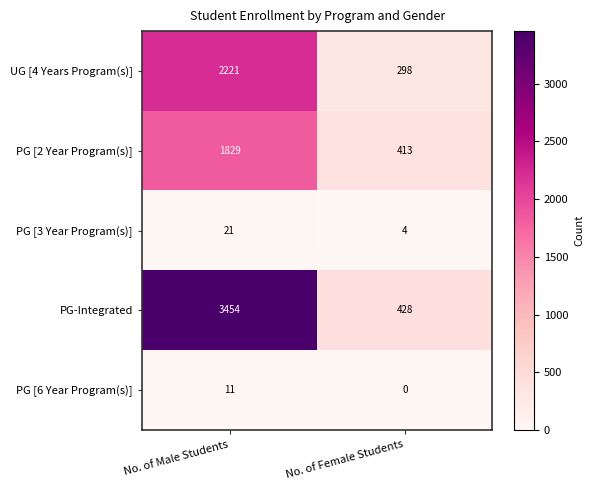

Read the PG [6 Year Program(s)] value at No. of Male Students, to the nearest 5.

10